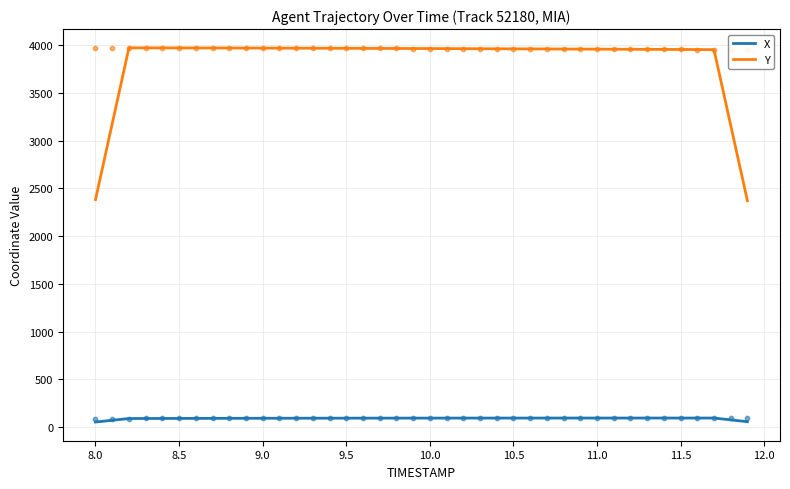

What are all the series names shown in the legend?

X, Y